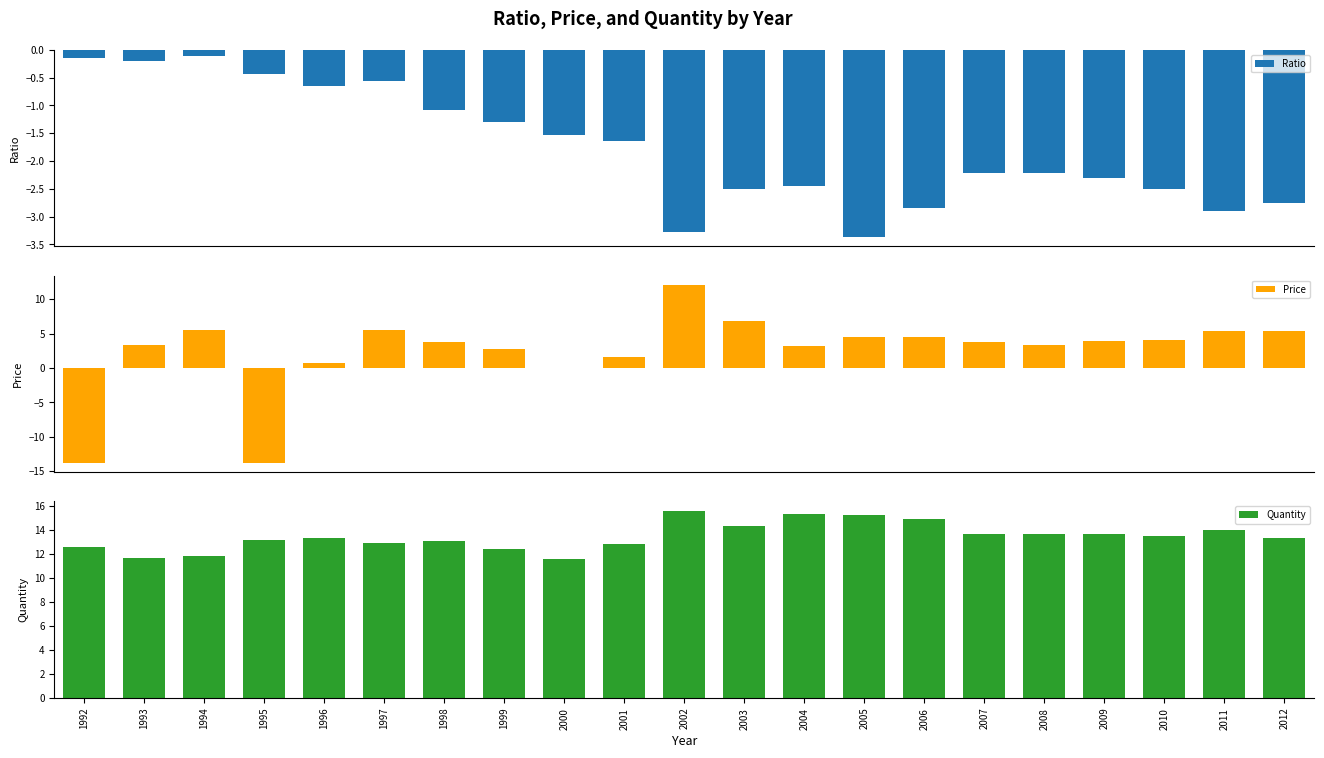

Which has a higher value, 2007 or 1994?

1994